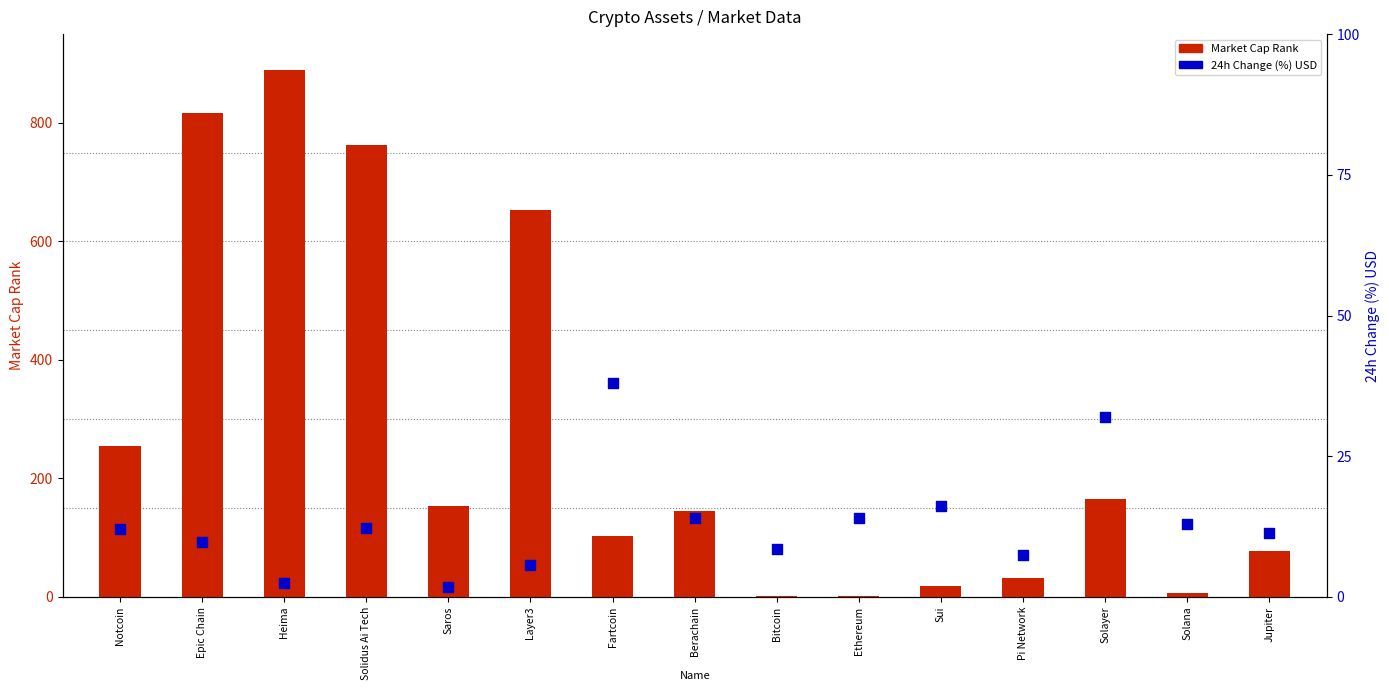

At which category is the sum across all series the highest?

Heima